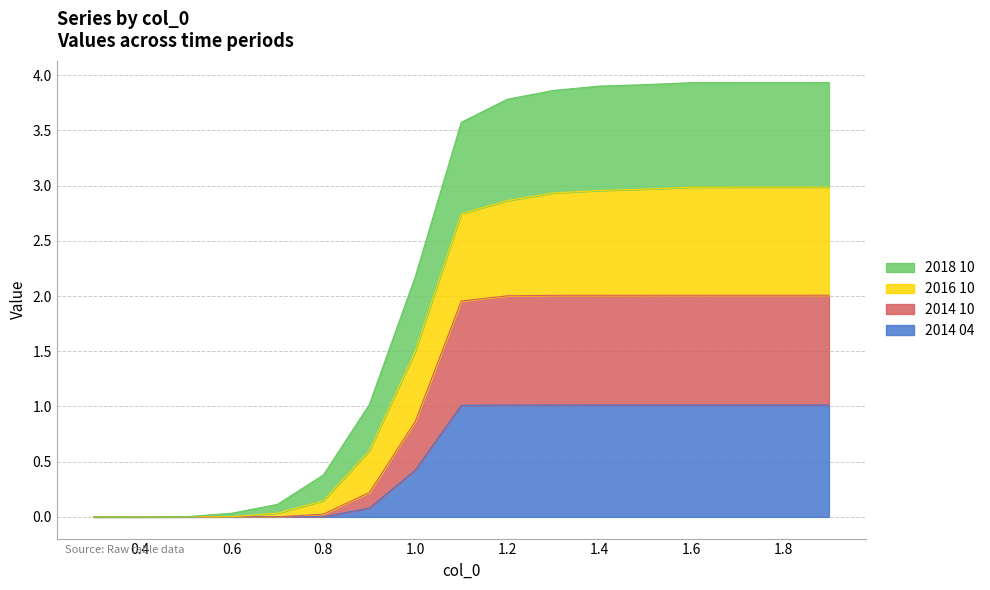

What is the total value across all series at 0.7?

0.1